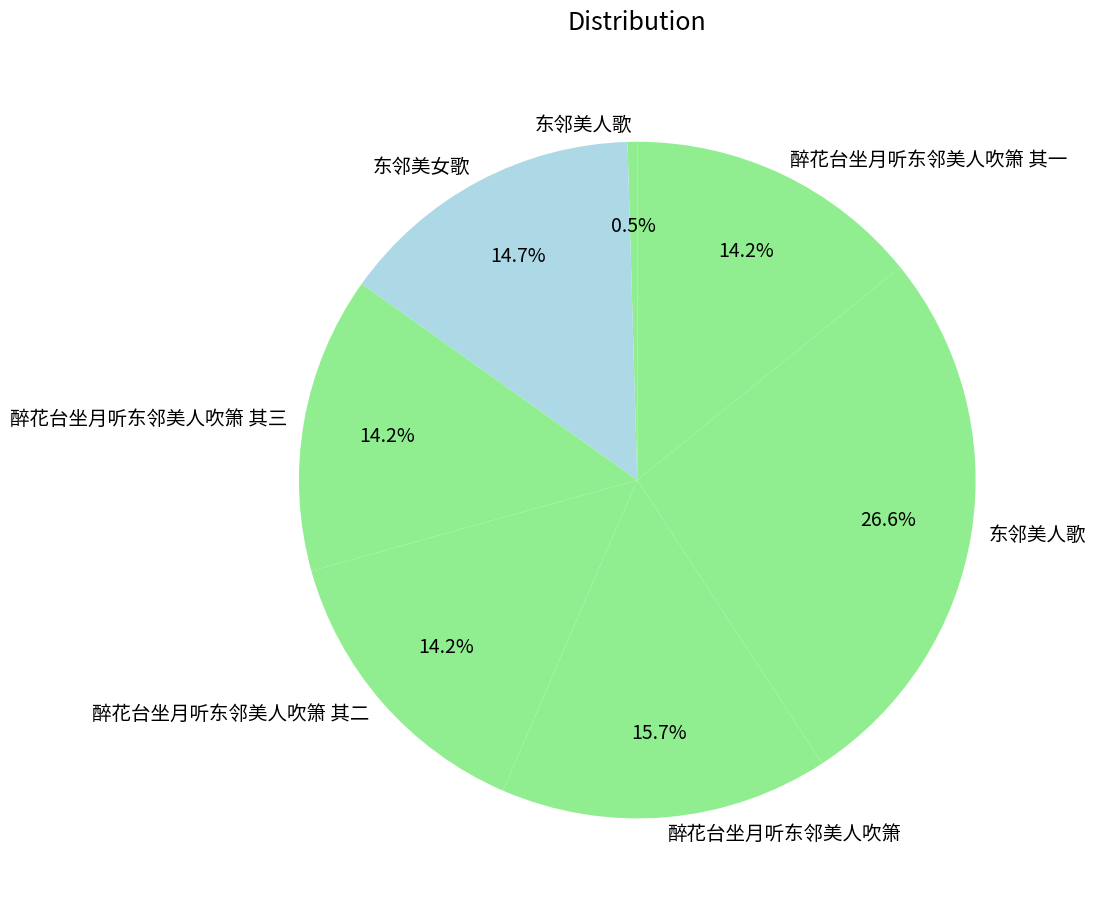

Does any single category account for the majority?

No